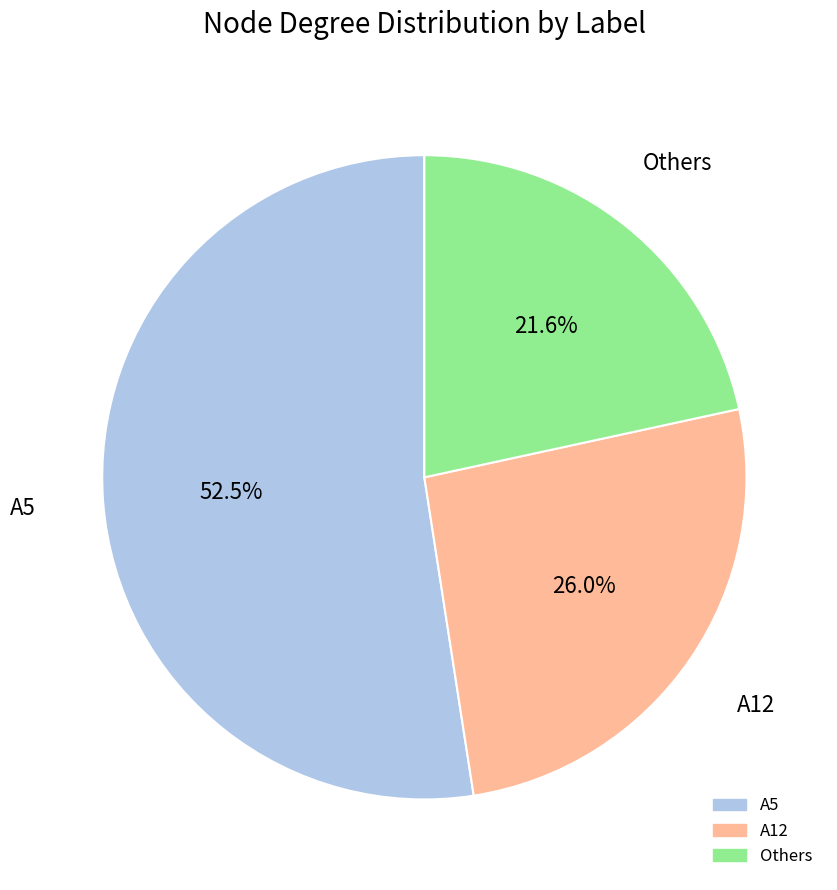

Is there any slice that represents more than half of the pie?

Yes